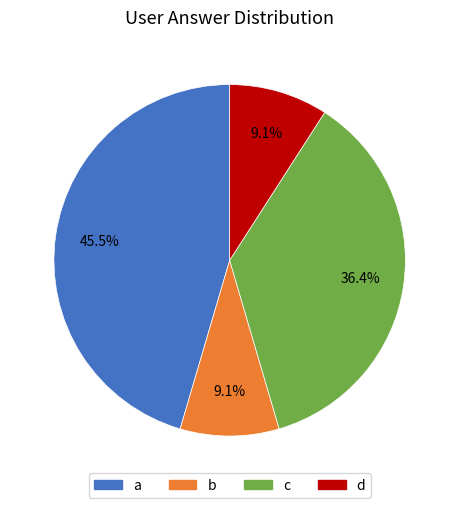

What percentage is the d slice, to the nearest percent?

9%